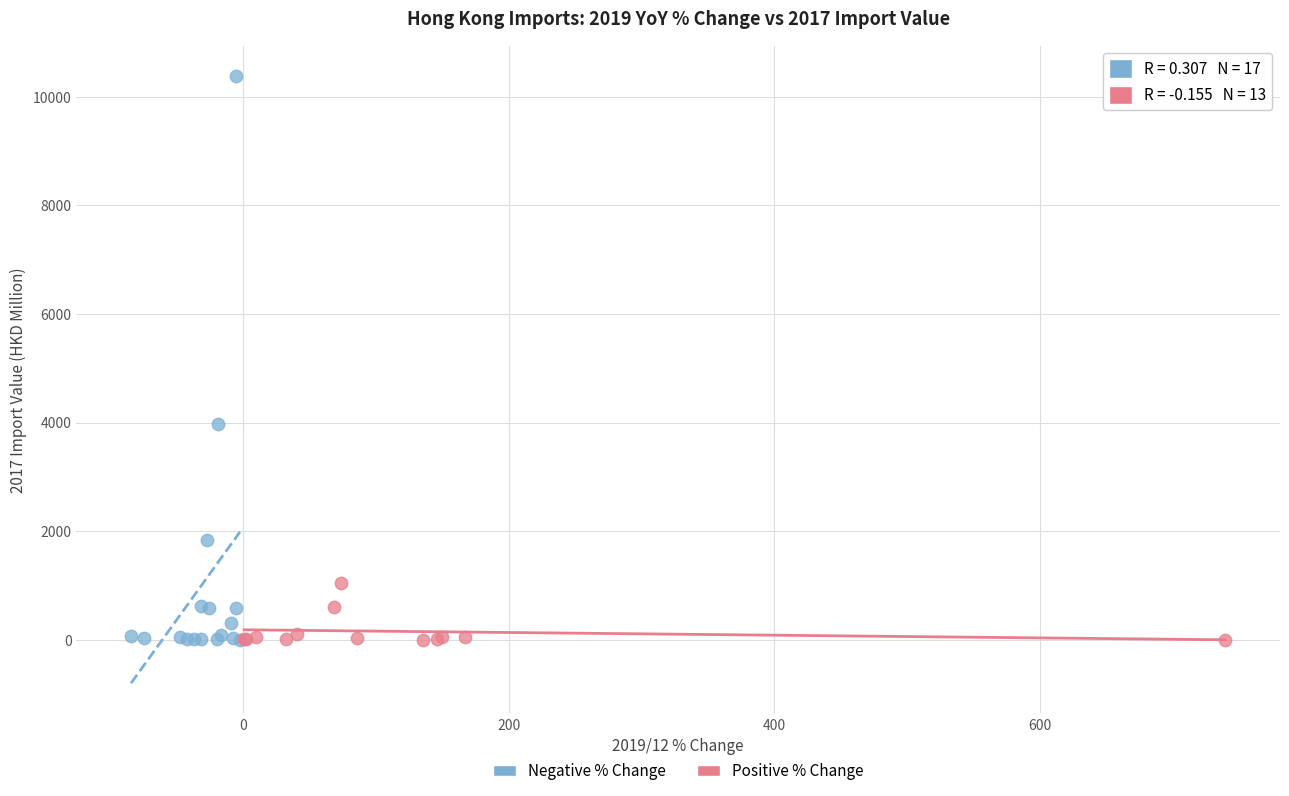

Which series reaches the maximum Y coordinate?

Negative % Change